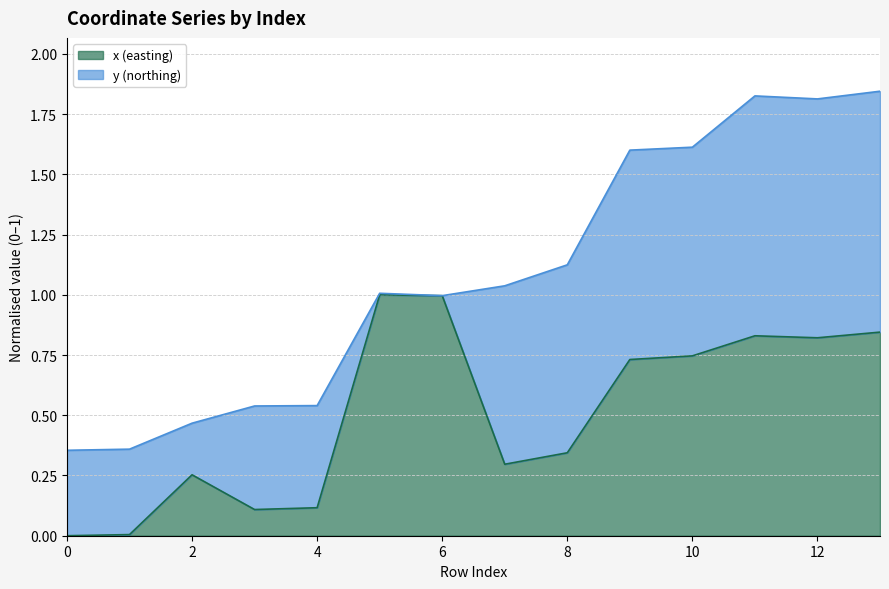

Rank the categories by value from lowest to highest.

0, 1, 3, 4, 2, 7, 8, 9, 10, 12, 11, 13, 6, 5